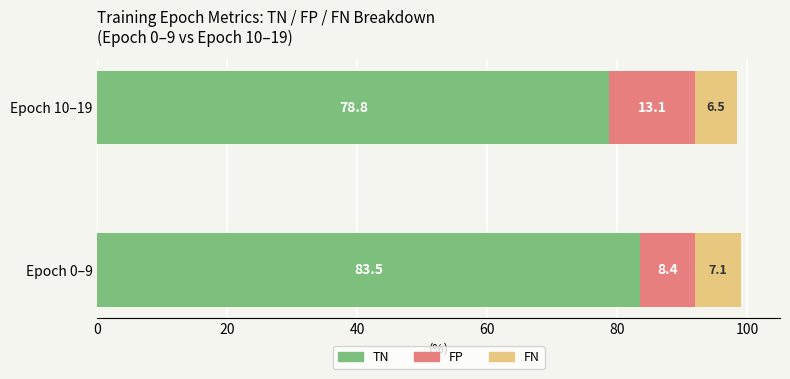

At which category is the sum across all series the highest?

Epoch 0–9